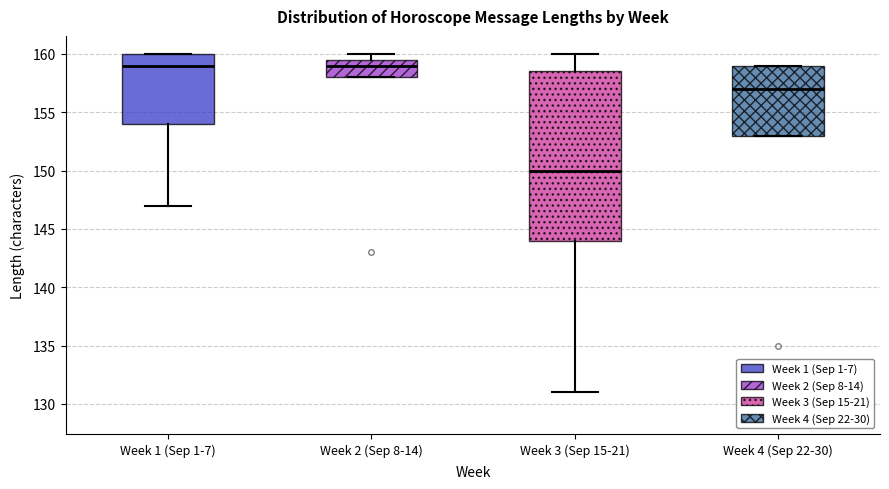

Reading left to right, read every box against the y-axis: the position of its median line, the range the box covers, and the ends of its whiskers. The values are not printed on the chart, so give them approximately, as read against the axis.

Week 1 (Sep 1-7): median 159.0, box 154.0 to 160.0, whiskers 147.0 to 160.0
Week 2 (Sep 8-14): median 159.0, box 158.0 to 159.5, whiskers 158.0 to 160.0
Week 3 (Sep 15-21): median 150.0, box 144.0 to 158.5, whiskers 131.0 to 160.0
Week 4 (Sep 22-30): median 157.0, box 153.0 to 159.0, whiskers 153.0 to 159.0